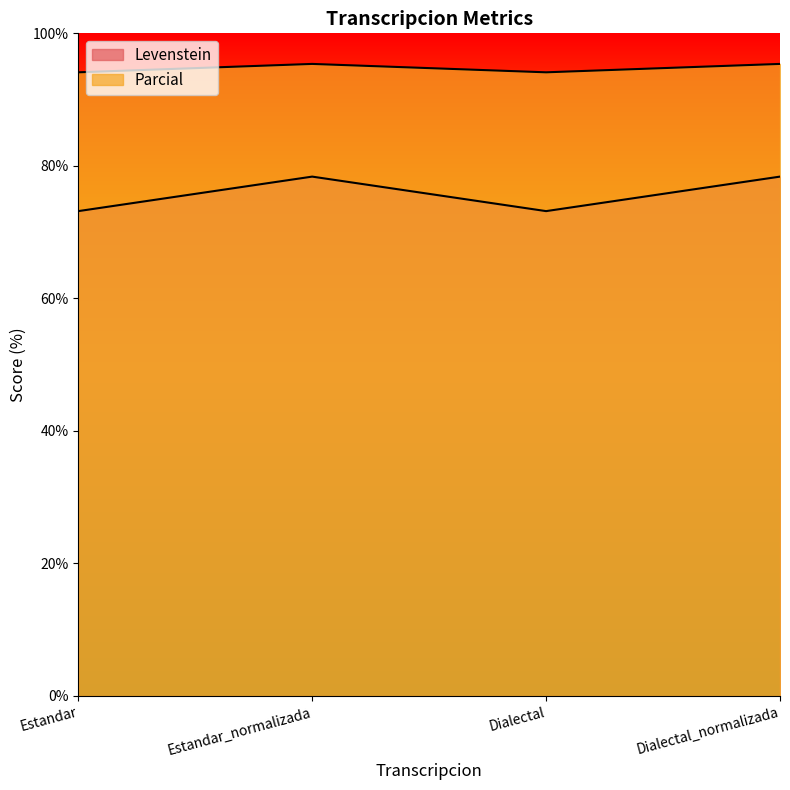

Where does the Levenstein series first go above 78?

Estandar_normalizada